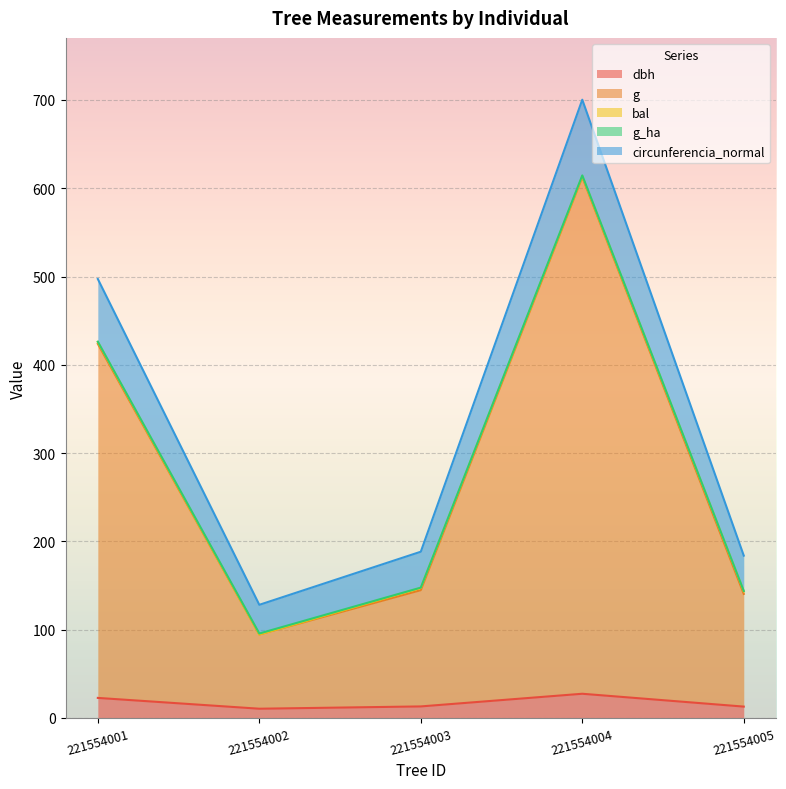

True or false: dbh and g cross at least once.

False